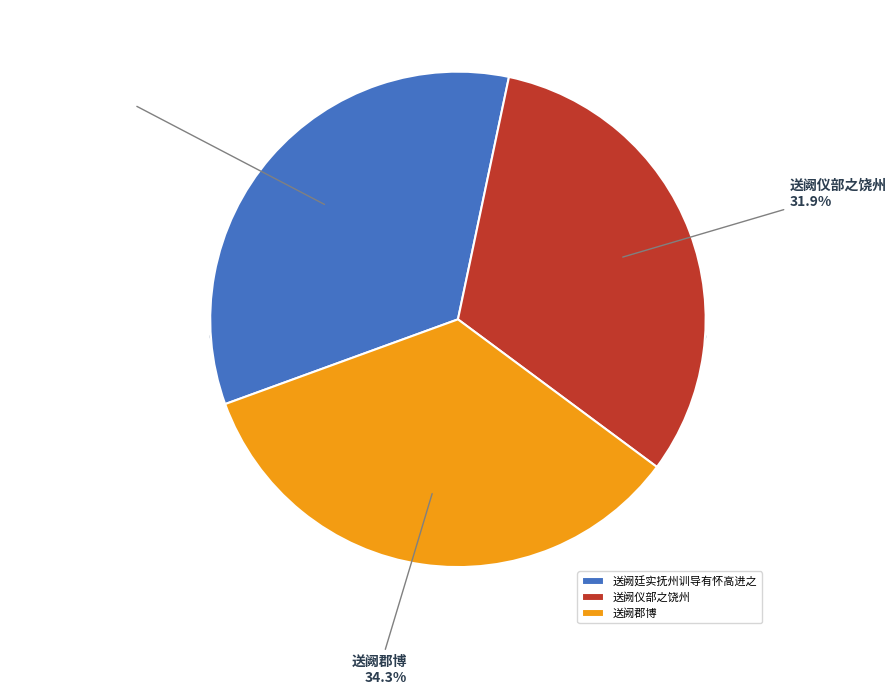

Is there a majority slice in this chart?

No